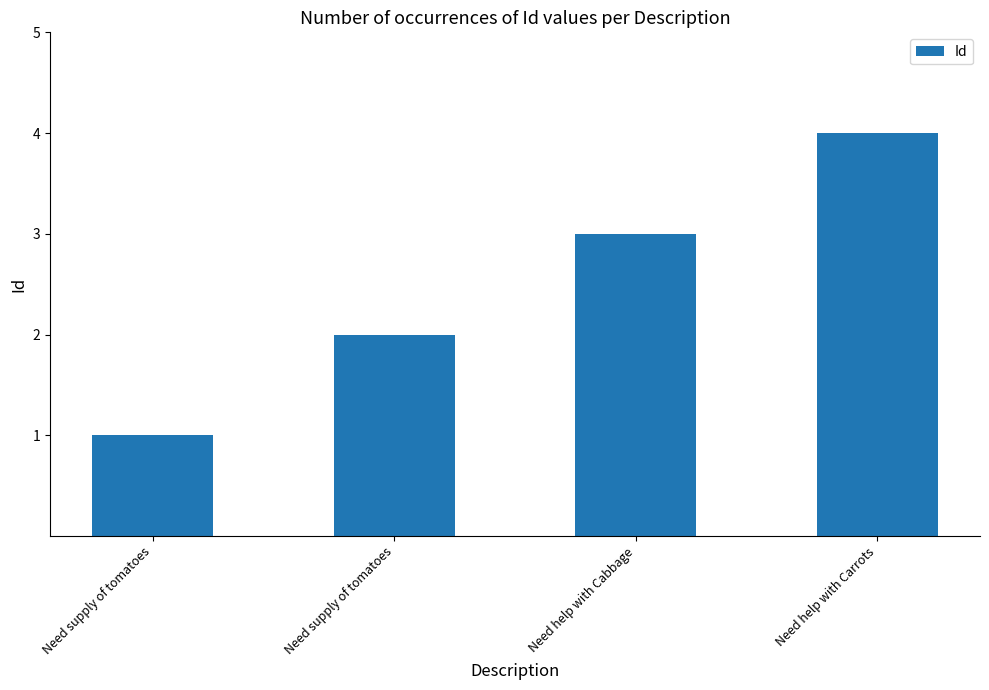

True or false: the data shows 4 at Need help with Carrots.

True